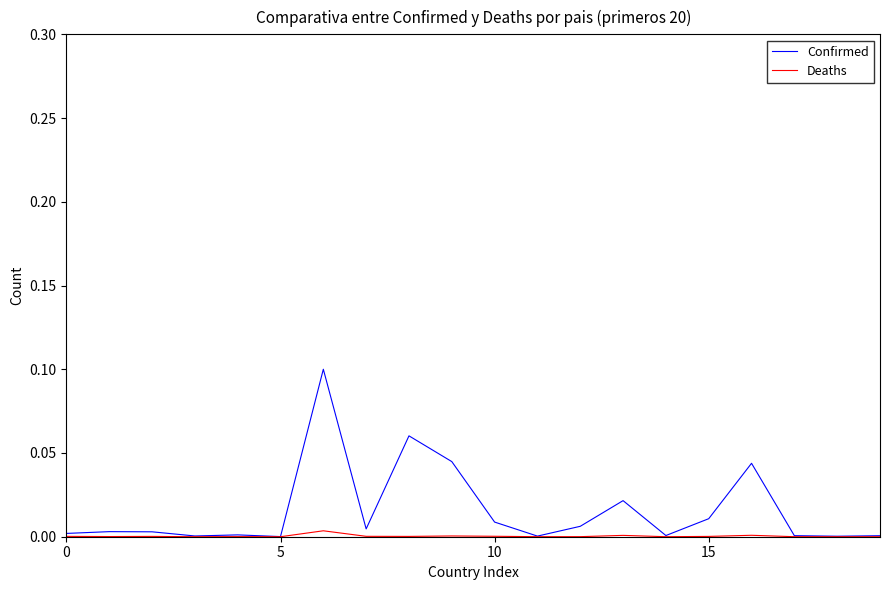

List the series in order of their overall mean, highest first.

Confirmed, Deaths